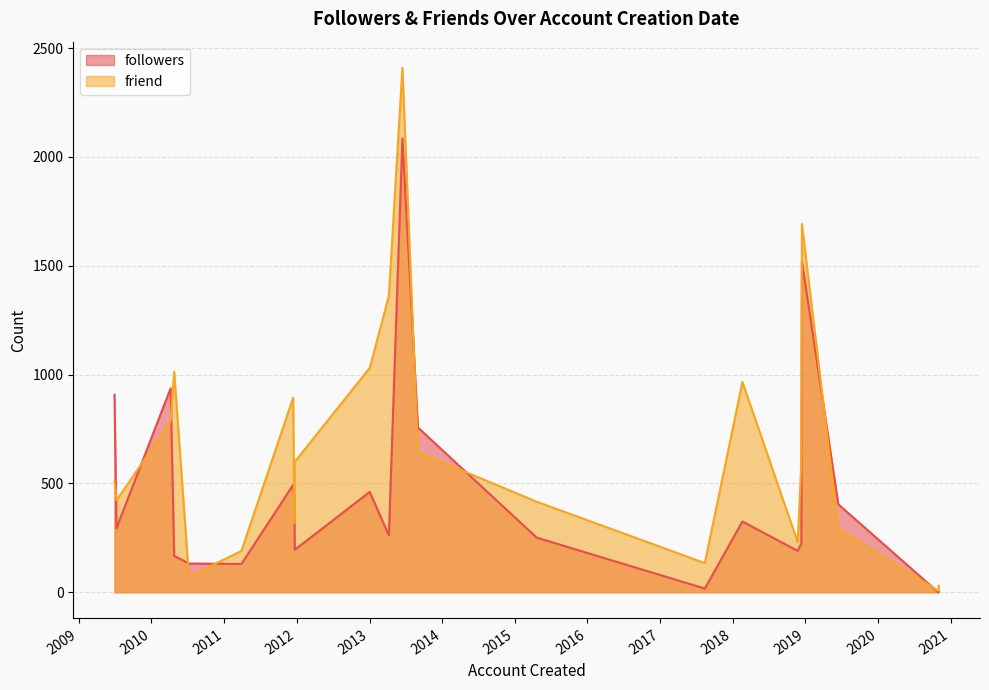

Is the value of followers at 2013-04-08 greater than the value of friend at 2018-02-18?

No